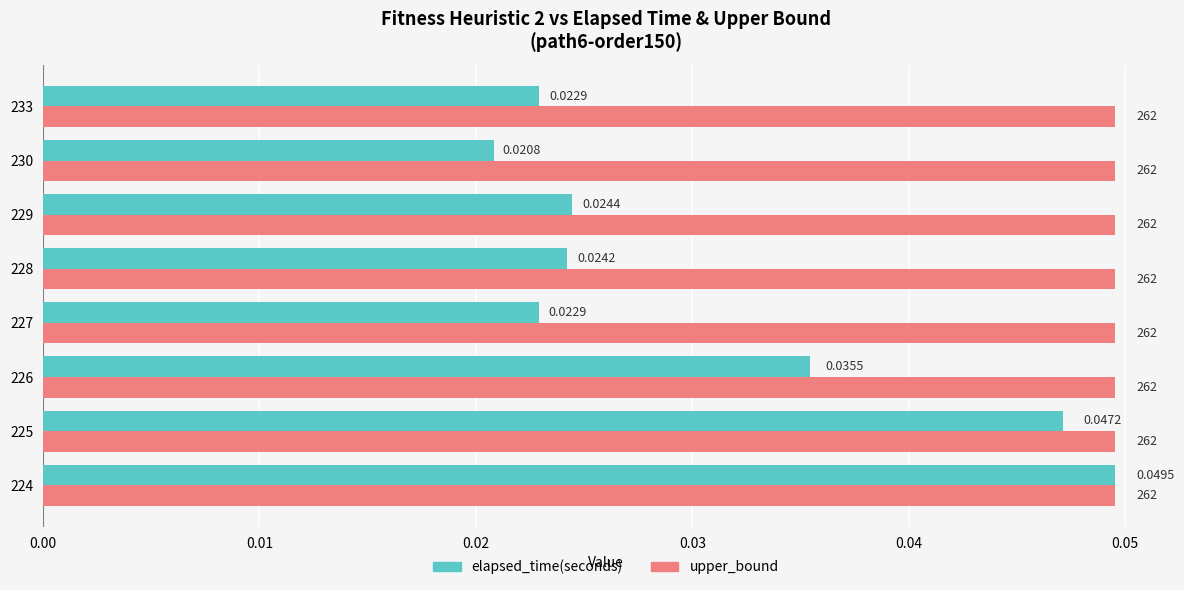

Rank the series by their average value, from highest to lowest.

upper_bound, elapsed_time(seconds)